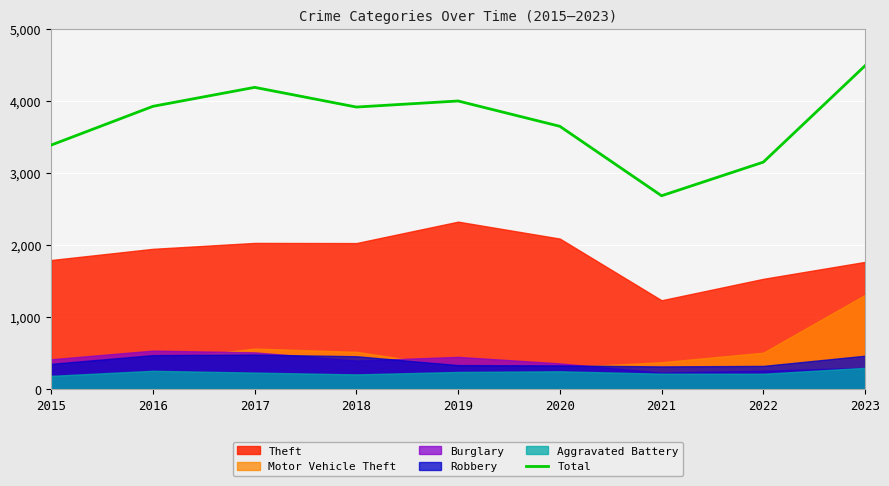

Rank the categories by value from lowest to highest.

2021, 2022, 2015, 2020, 2018, 2016, 2019, 2017, 2023